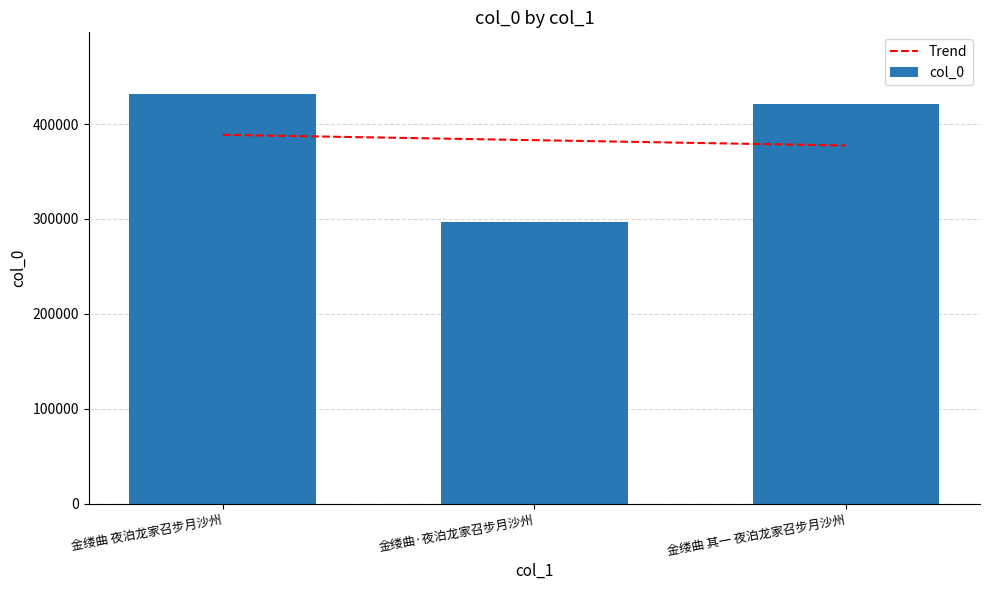

Rank the categories by value from highest to lowest.

金缕曲 夜泊龙家召步月沙州, 金缕曲 其一 夜泊龙家召步月沙州, 金缕曲·夜泊龙家召步月沙州